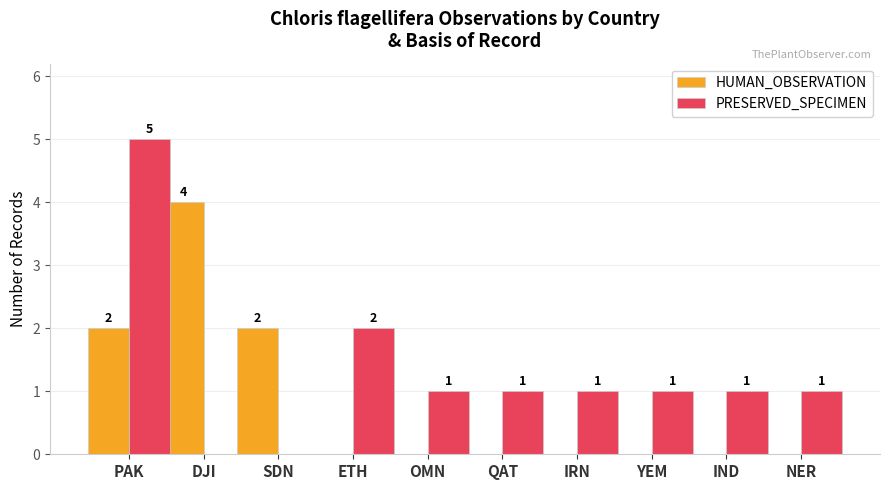

Between ETH and NER, which series saw the biggest shift?

PRESERVED_SPECIMEN